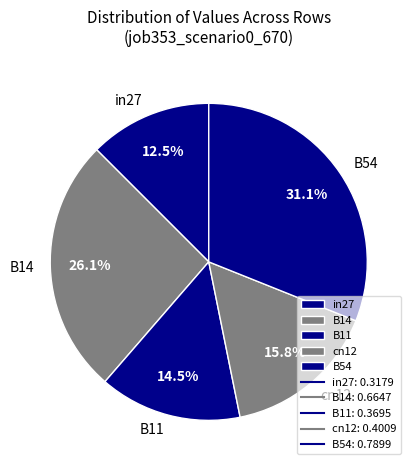

To the nearest percent, what is the difference between the largest and smallest slice percentages?

19%